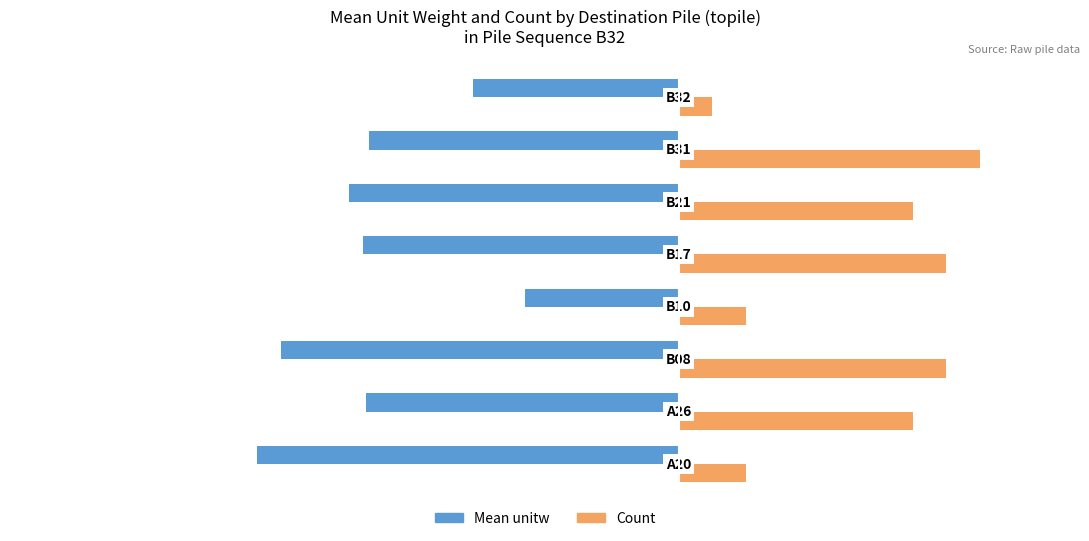

How many Count values are between 2 and 8?

6